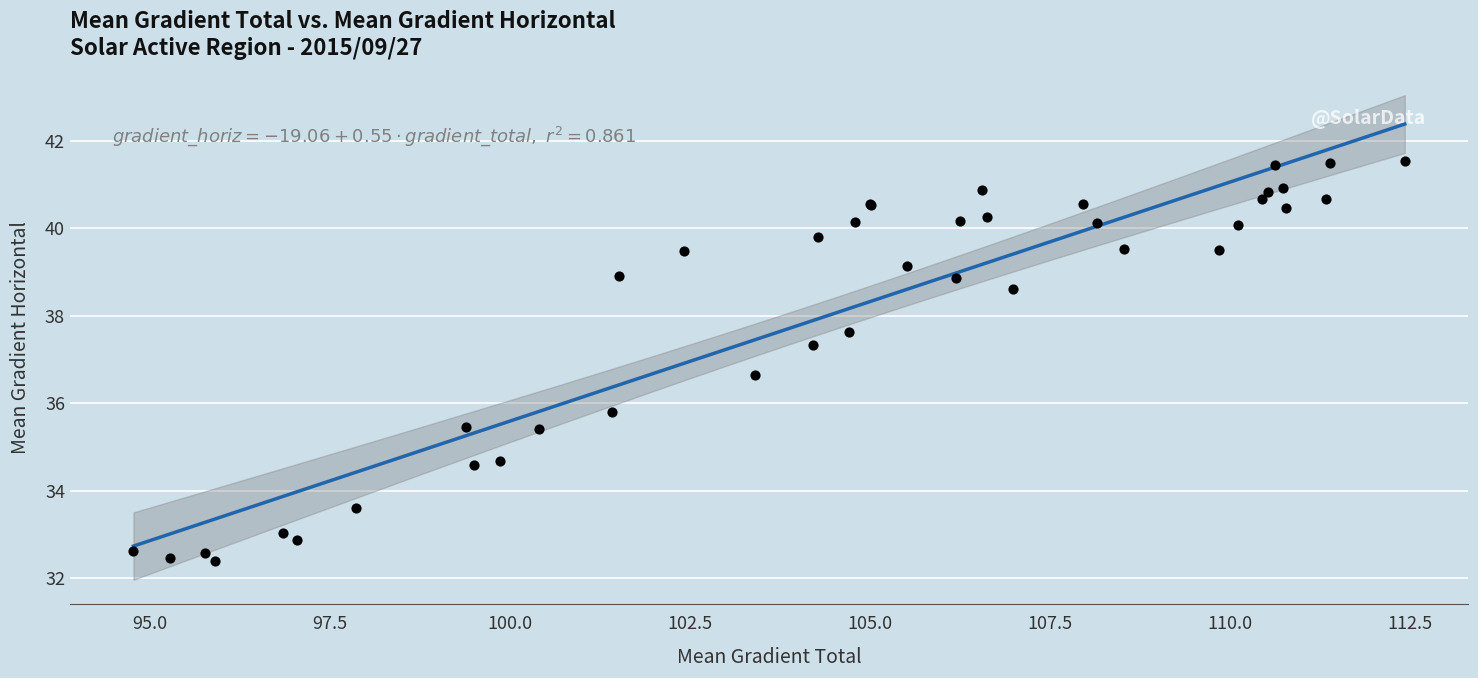

What Y value in the scatter plot is closest to 36?

35.8